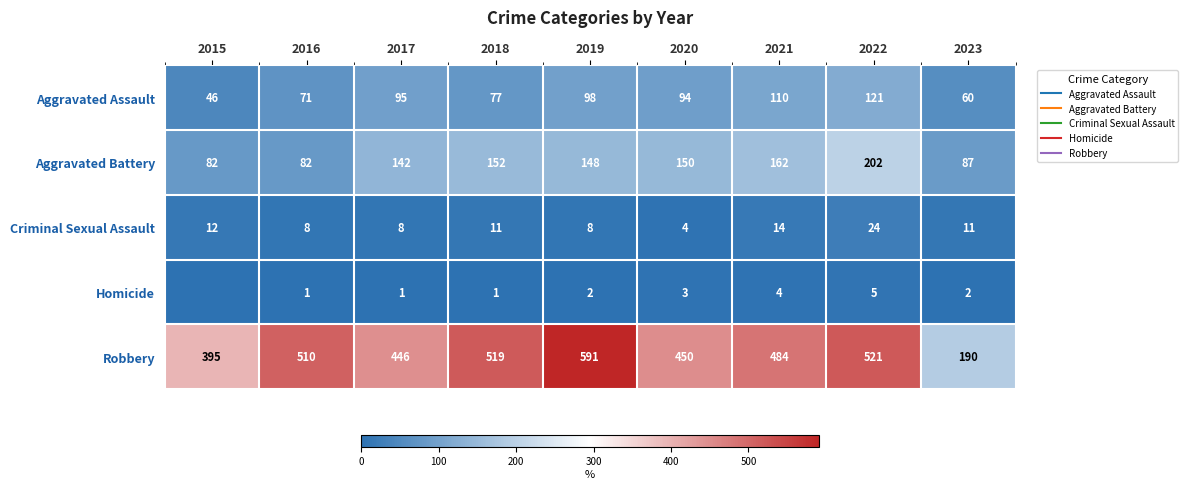

Is the value of Aggravated Battery at 2019 greater than the value of Aggravated Assault at 2016?

Yes